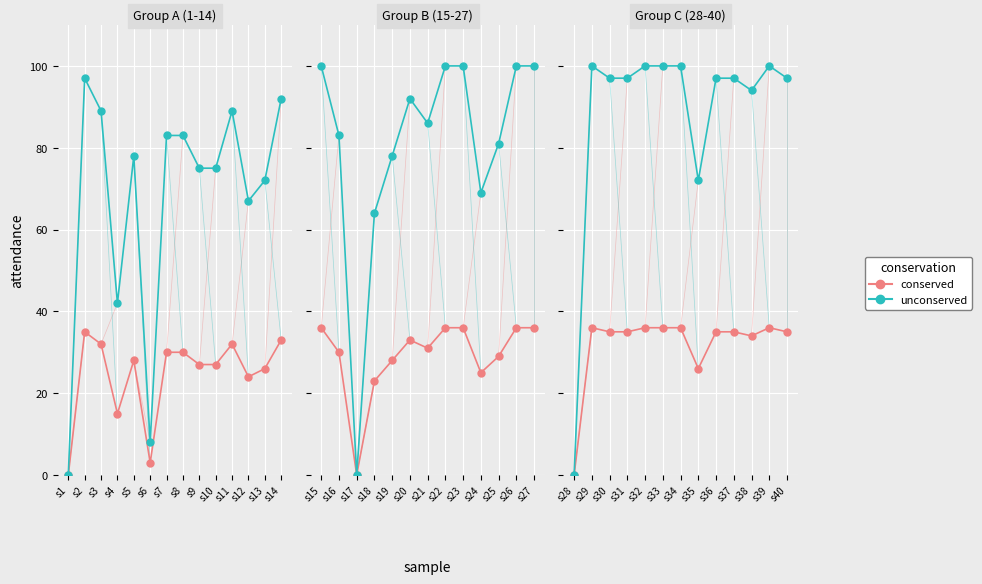

True or false: unconserved and conserved intersect in this chart.

False